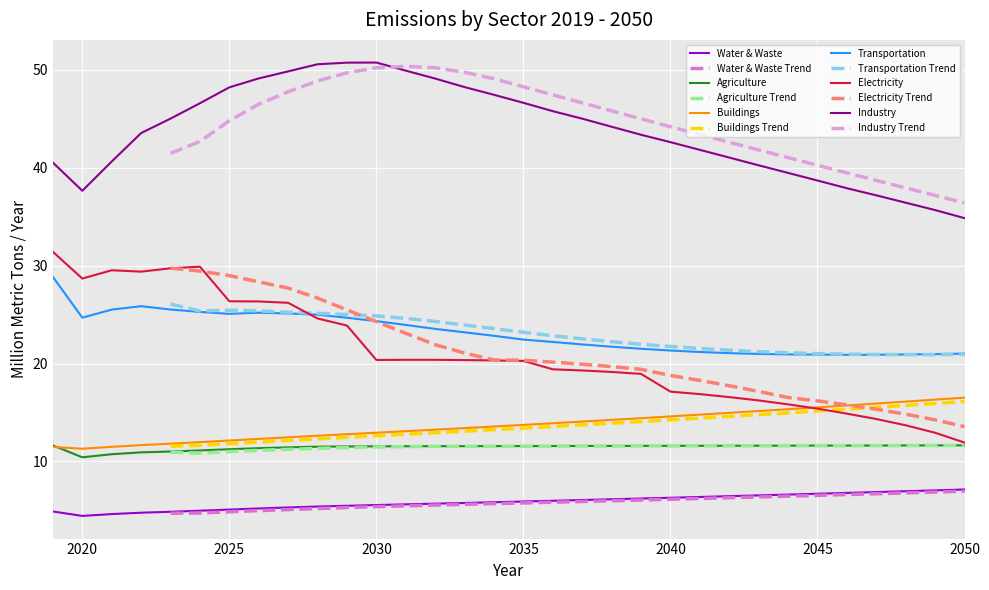

What is the sum of all Industry values?

1398.5